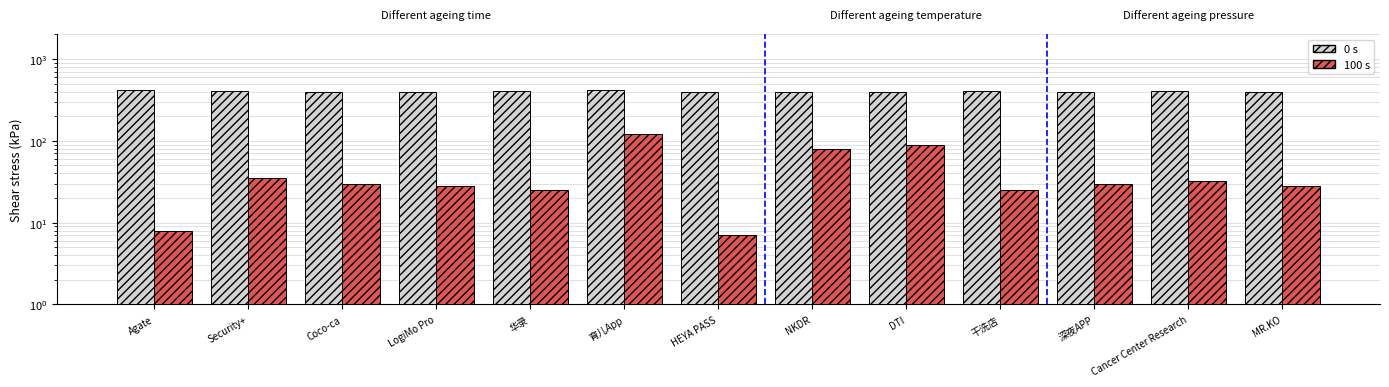

The 0 s series shows 195 at DTI. True or false?

False